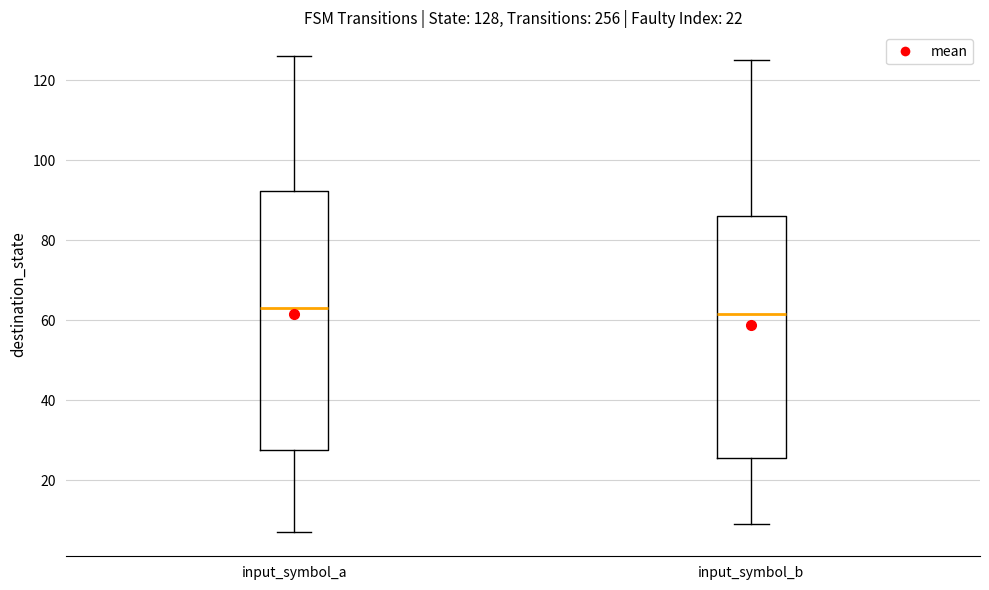

Which box is the tallest, from its lower edge to its upper edge?

input_symbol_a